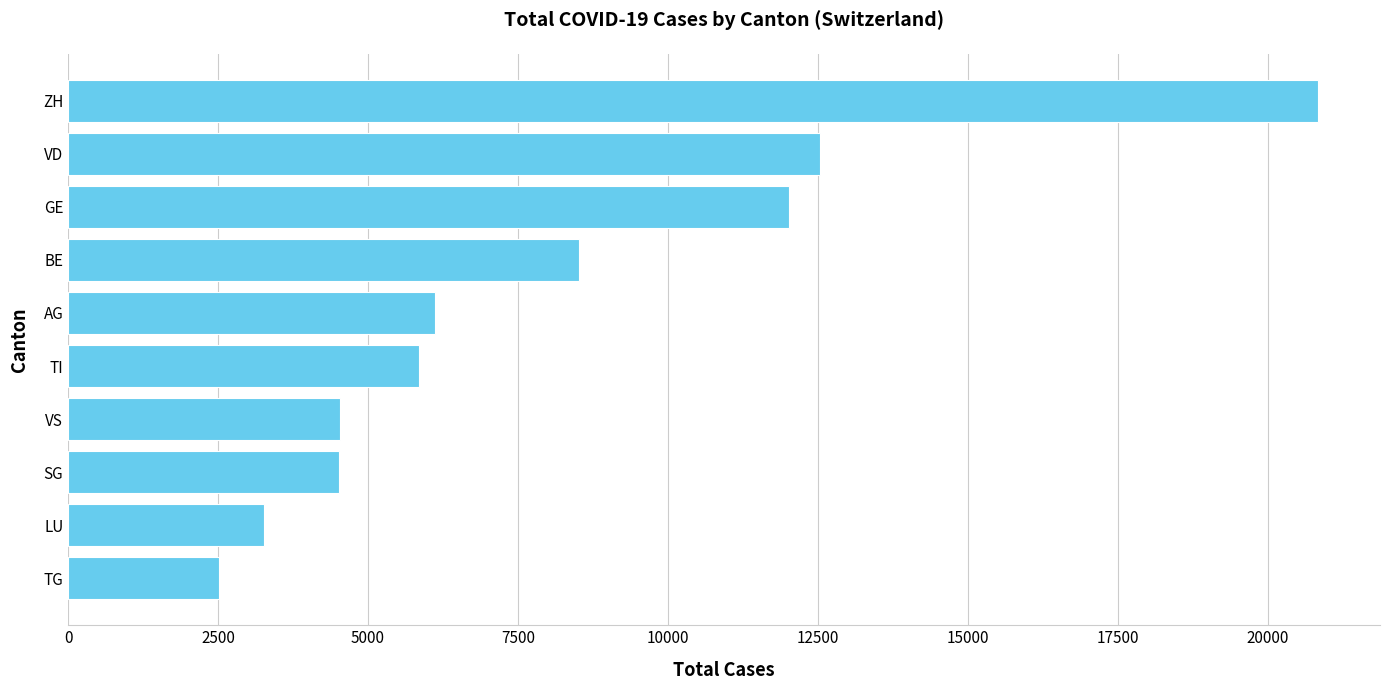

What is the maximum value shown in the chart?

20832